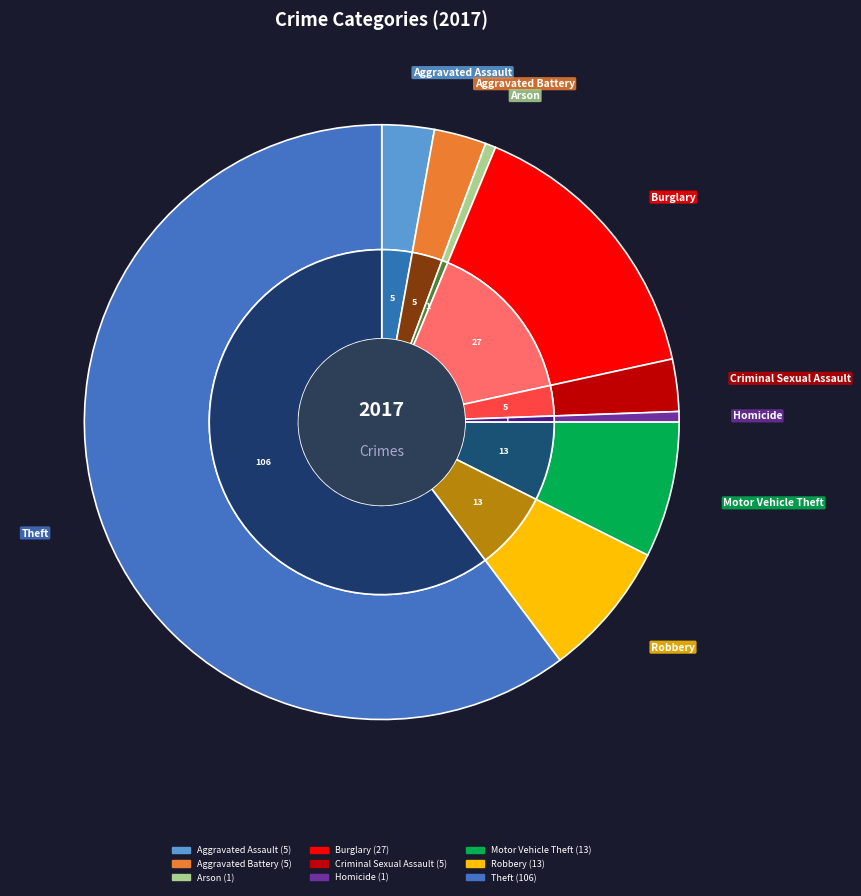

To the nearest percent, what portion does Homicide represent?

1%